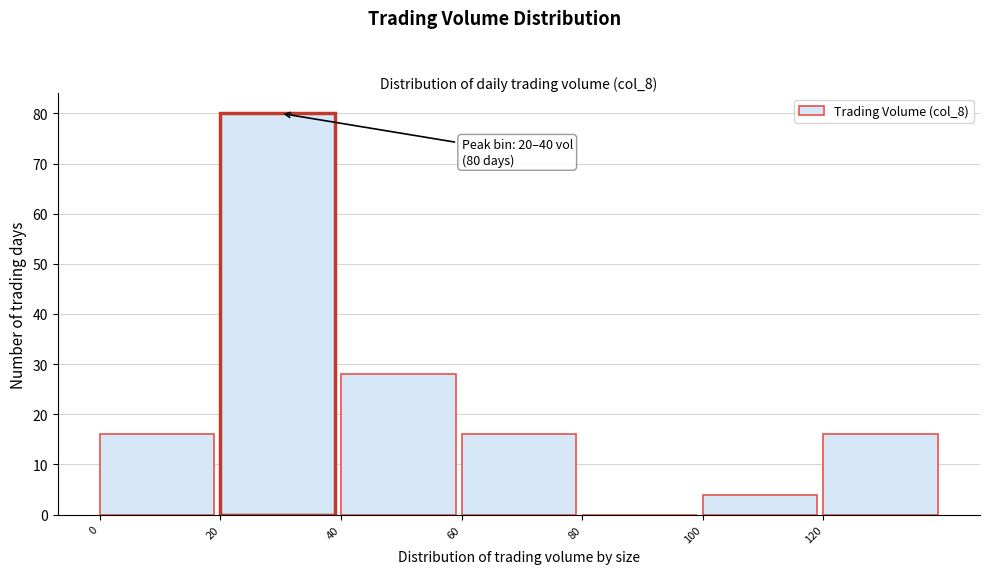

Over which range of the x-axis is the bar tallest?

20 to 40